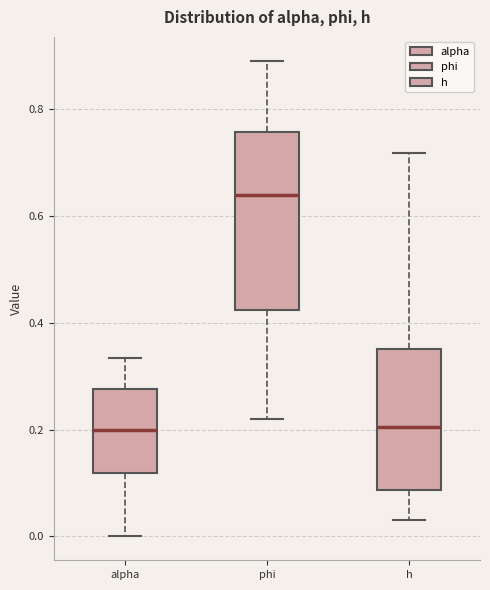

Reading left to right, transcribe this box plot: for each box, give where its median line is, the range the box spans, and where its two whiskers end, as read against the y-axis. The values are not printed on the chart, so give them approximately, as read against the axis.

alpha: median 0.20, box 0.12 to 0.28, whiskers 0.00 to 0.34
phi: median 0.64, box 0.42 to 0.76, whiskers 0.22 to 0.90
h: median 0.20, box 0.08 to 0.36, whiskers 0.04 to 0.72